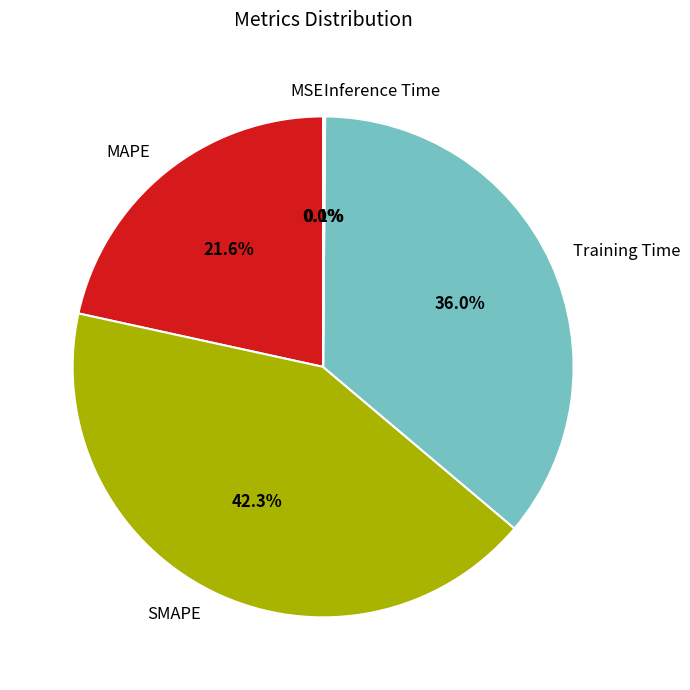

Which slice is the largest?

SMAPE